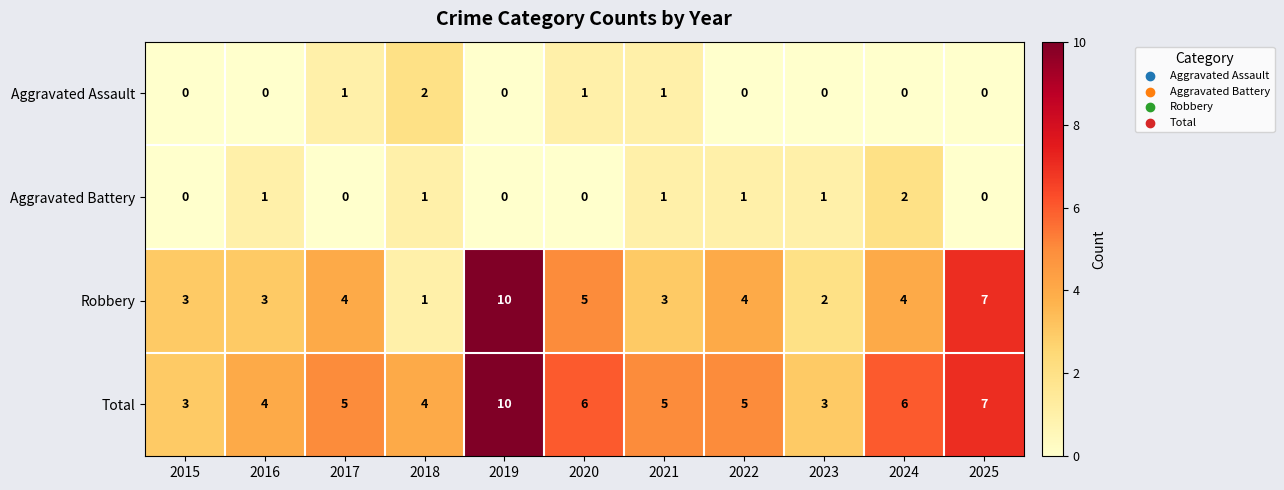

What is the difference between the maximum and minimum values in the Robbery series?

9